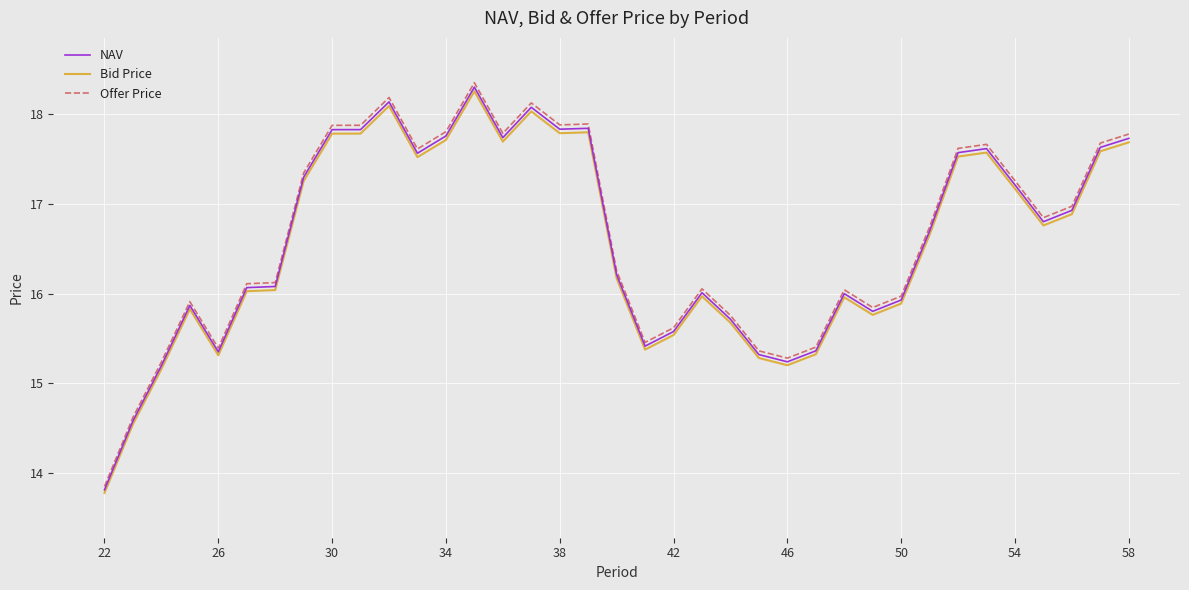

What is the highest value of the Bid Price series?

18.3